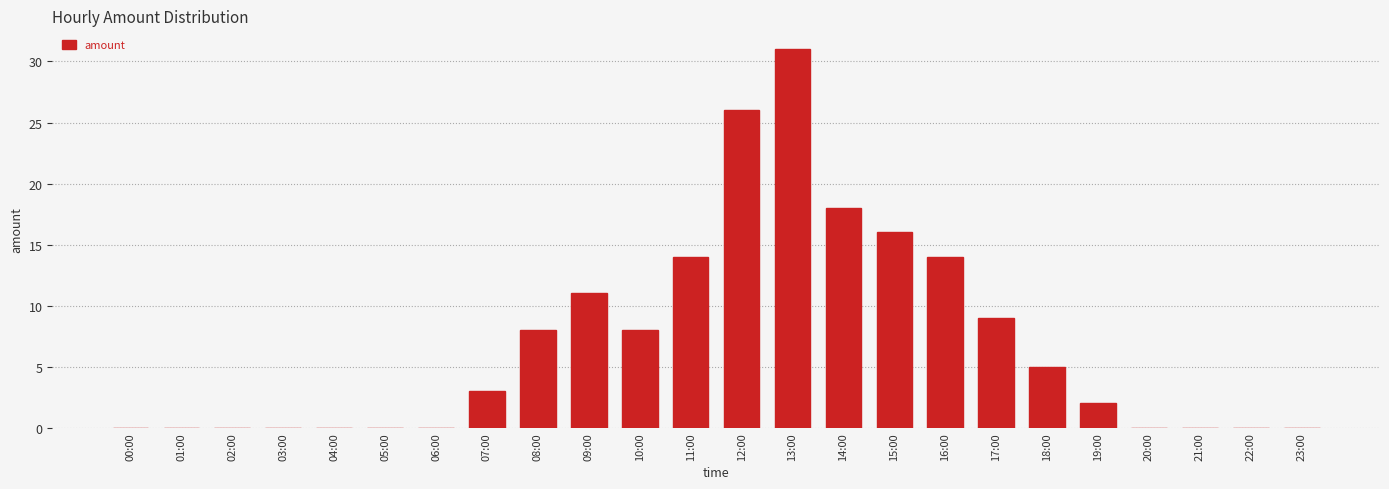

What is the average value?

7